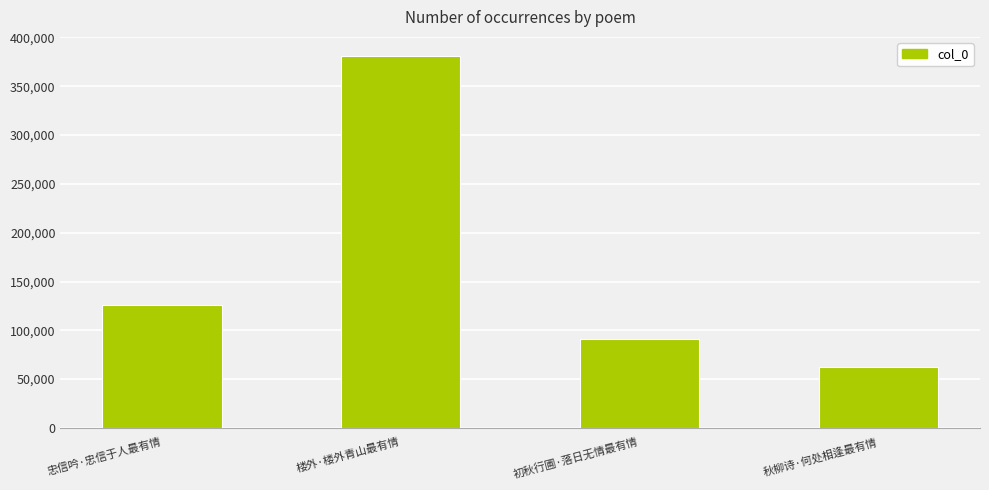

Rank the categories by value from lowest to highest.

秋柳诗·何处相逢最有情, 初秋行圃·落日无情最有情, 忠信吟·忠信于人最有情, 楼外·楼外青山最有情